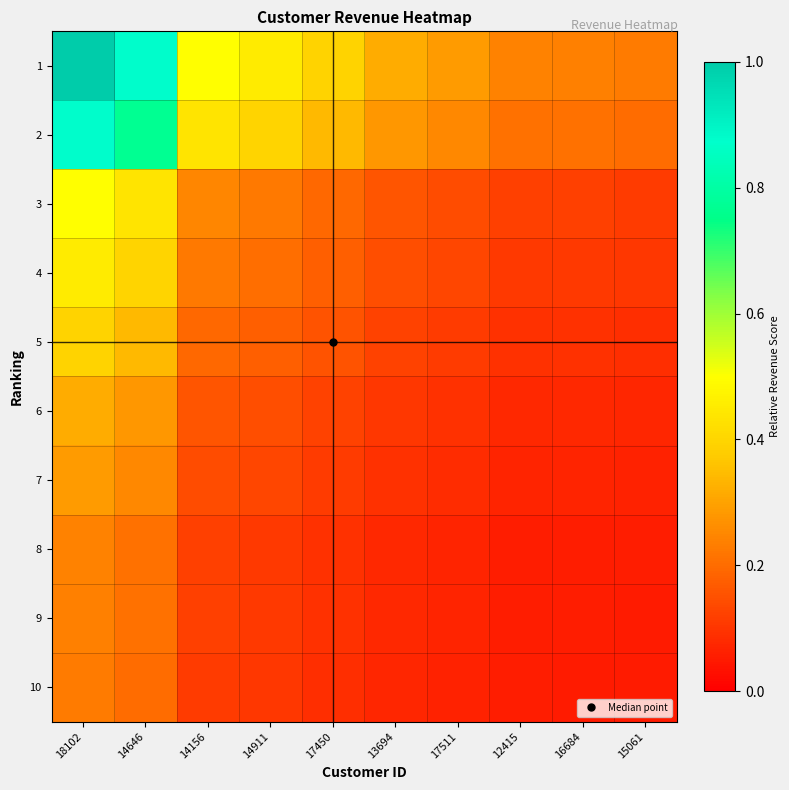

At 13694, list the series in order from largest to smallest.

1, 2, 3, 4, 5, 6, 7, 8, 9, 10